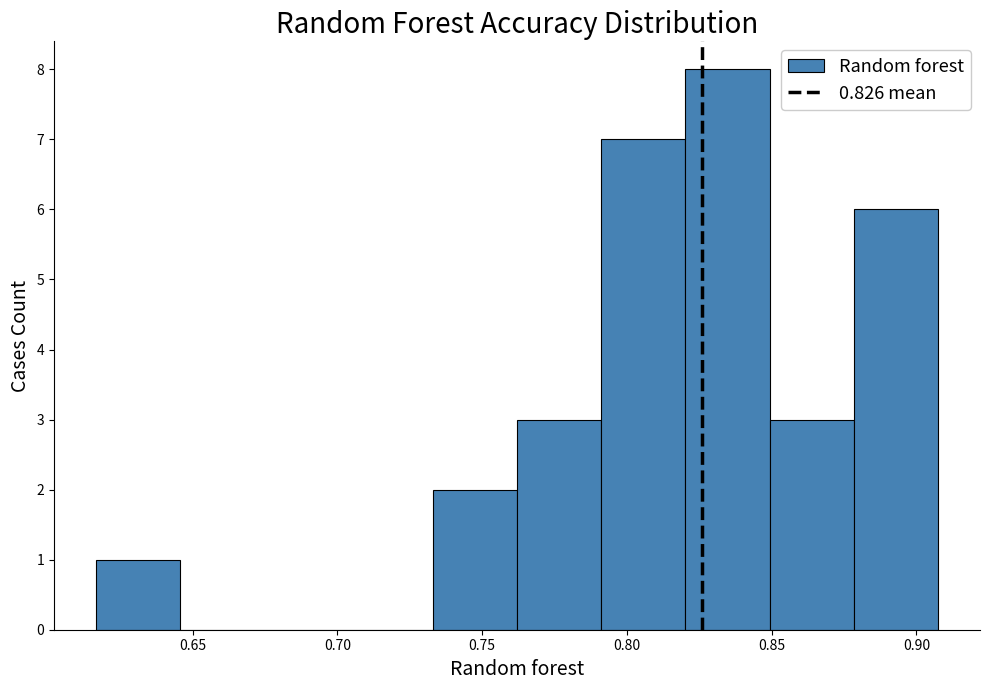

Reading left to right, list every bar in this chart as the range it spans on the x-axis followed by its height. Neither the bar edges nor the heights are printed on the chart, so give them approximately, as read against the axes.

0.615 to 0.645: 1
0.645 to 0.675: 0
0.675 to 0.705: 0
0.705 to 0.735: 0
0.735 to 0.760: 2
0.760 to 0.790: 3
0.790 to 0.820: 7
0.820 to 0.850: 8
0.850 to 0.880: 3
0.880 to 0.905: 6